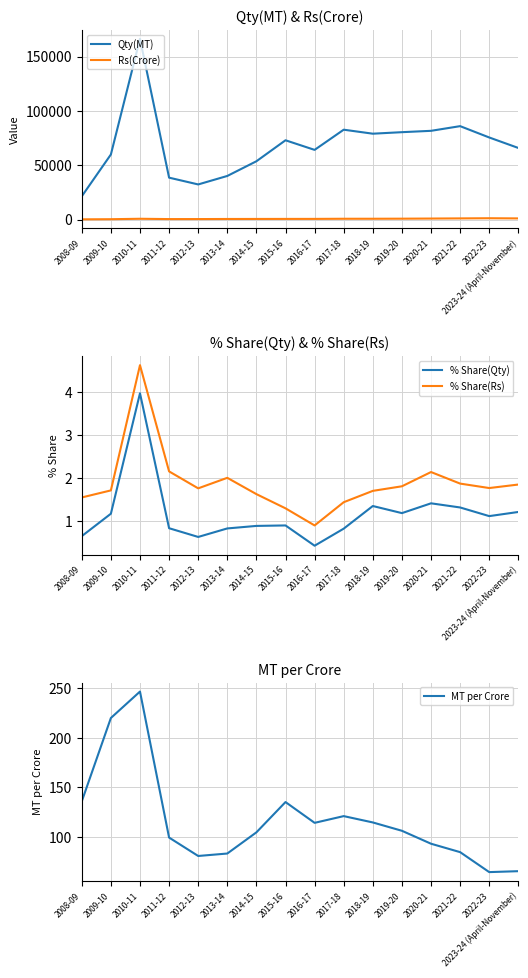

True or false: MT per Crore and % Share(Rs) intersect in this chart.

False